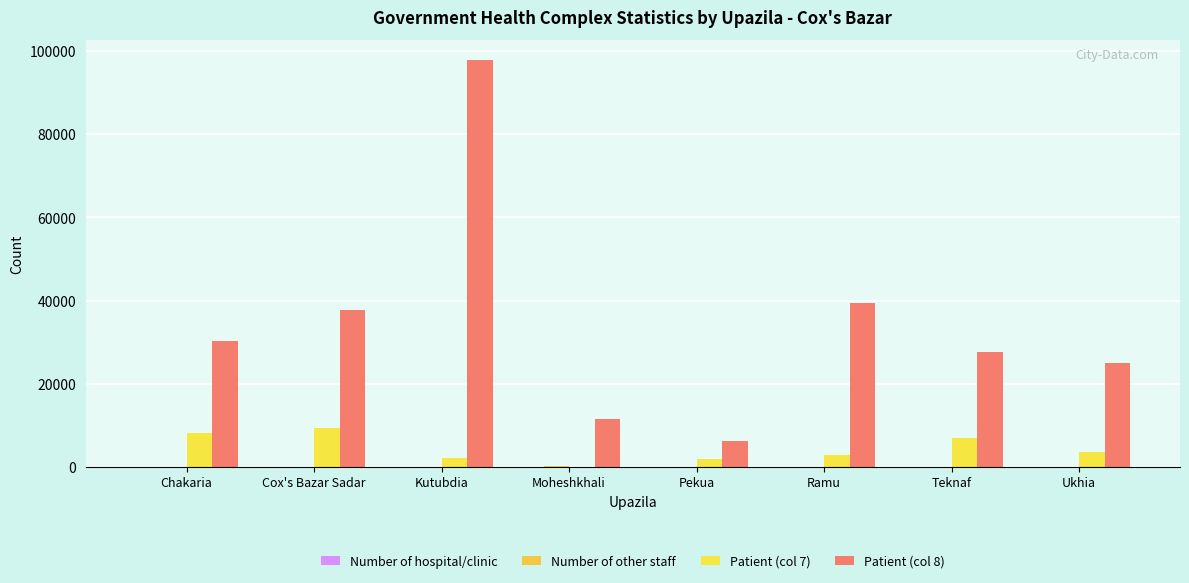

What is the difference between the second highest and second lowest values in the Patient (col 7) series?

6359